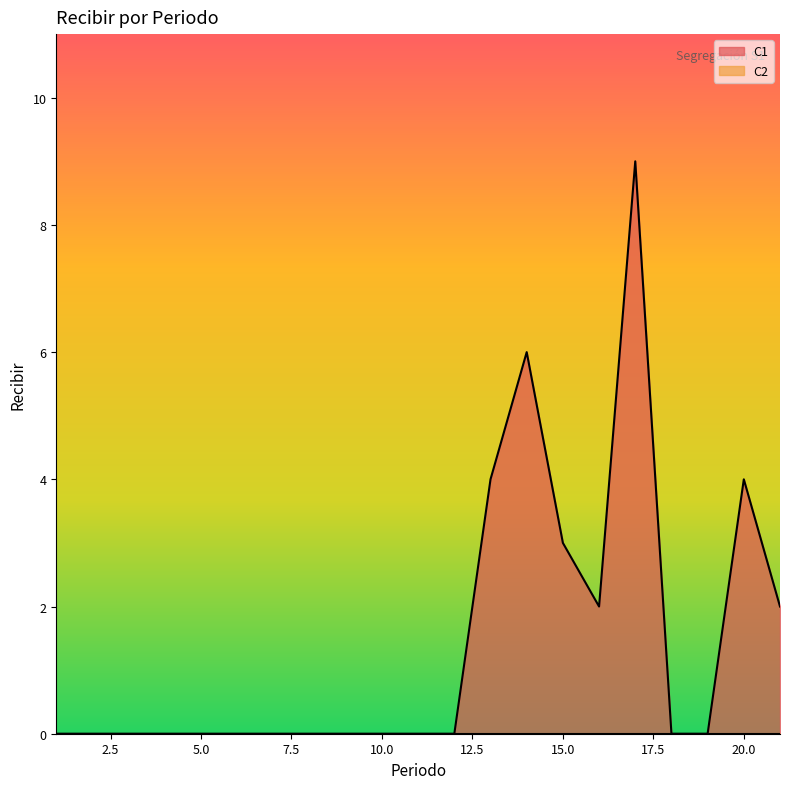

How many distinct data groups are displayed?

2